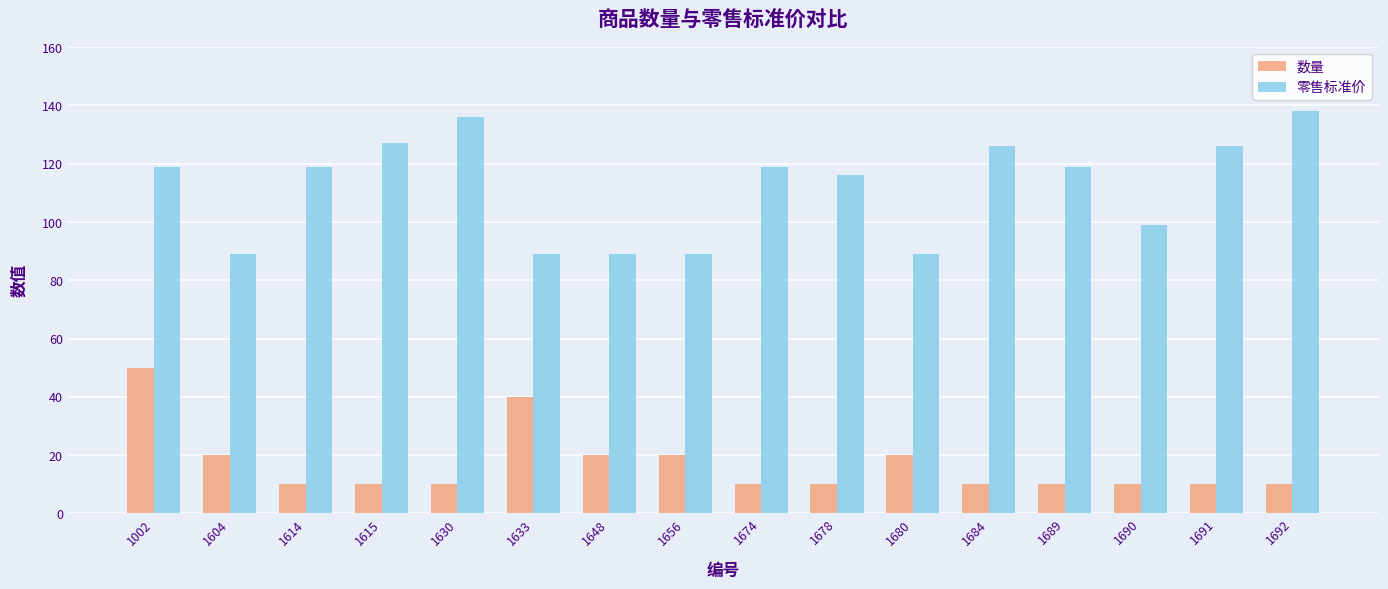

Reading left to right, transcribe all the data shown in this chart.

数量: 1002=50	1604=20	1614=10	1615=10	1630=10	1633=40	1648=20	1656=20	1674=10	1678=10	1680=20	1684=10	1689=10	1690=10	1691=10	1692=10
零售标准价: 1002=119	1604=89	1614=119	1615=127	1630=136	1633=89	1648=89	1656=89	1674=119	1678=116	1680=89	1684=126	1689=119	1690=99	1691=126	1692=138